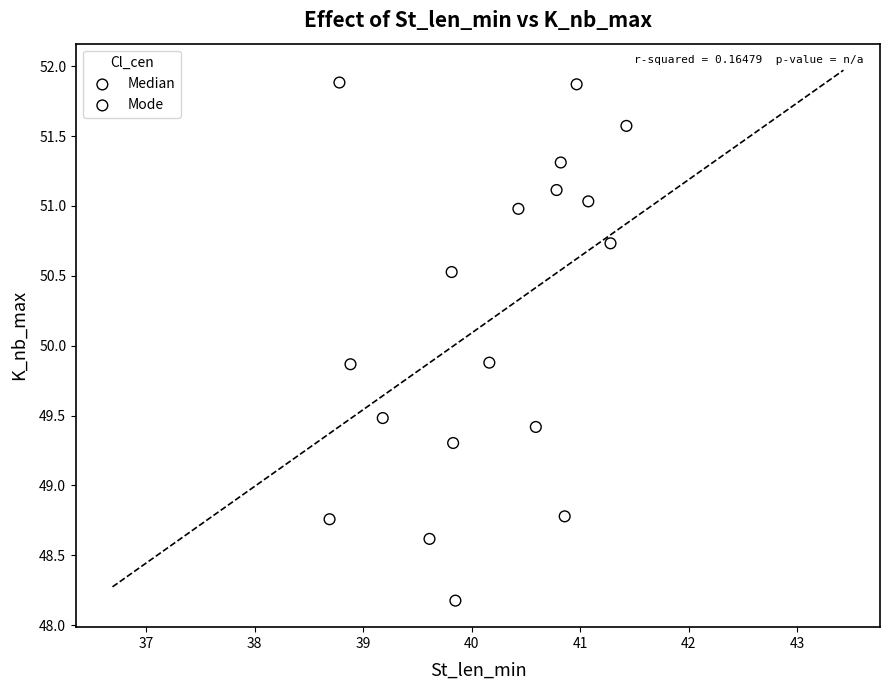

What are all the series names shown in the legend?

Median, Mode